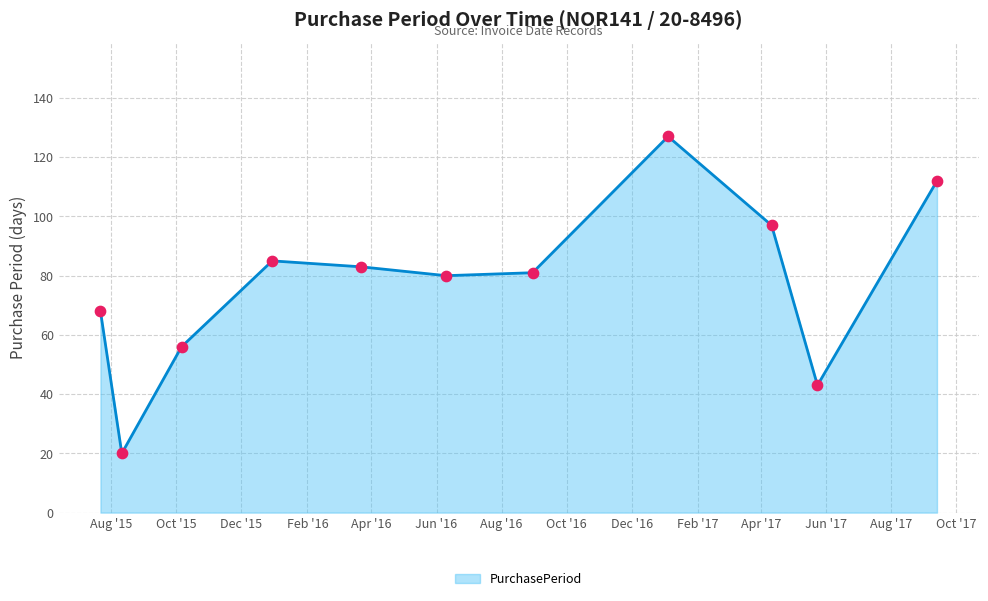

What is the difference between the maximum and minimum values?

107